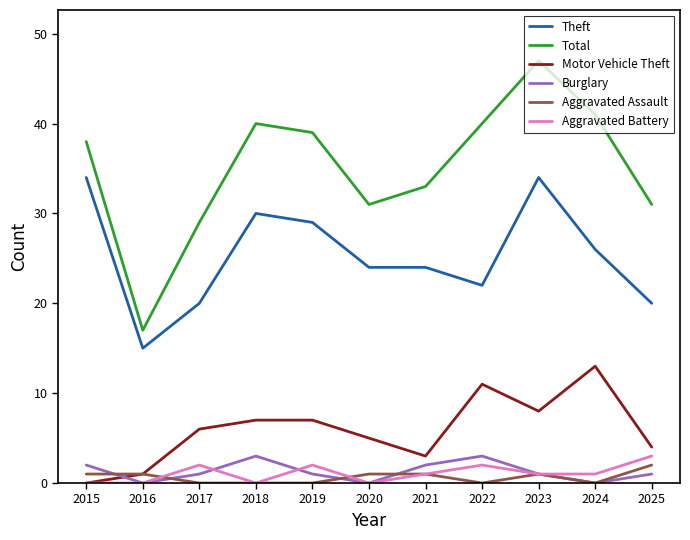

What is the difference between the highest and lowest values at 2025?

30